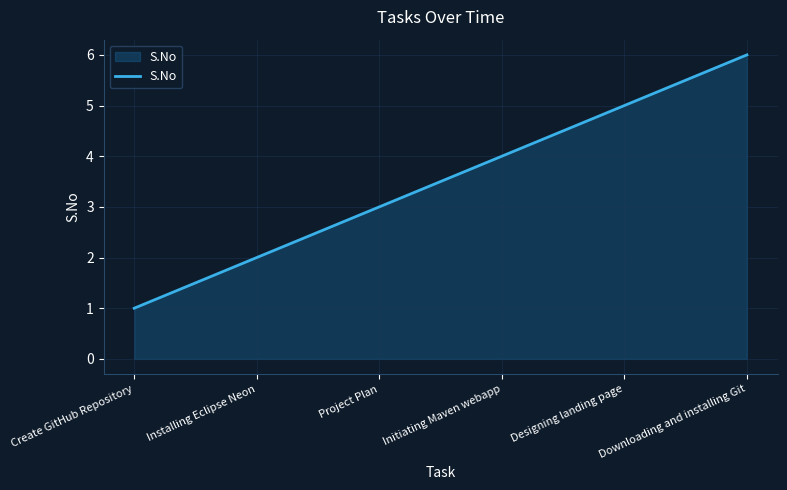

Approximately how many times larger is the value at Initiating Maven webapp compared to Project Plan?

1.3